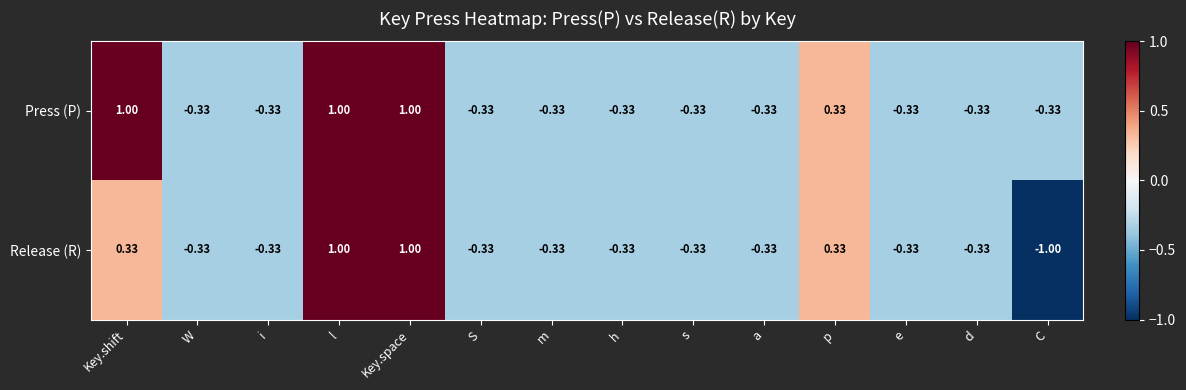

Is the value of Release (R) at e greater than the value of Press (P) at p?

No